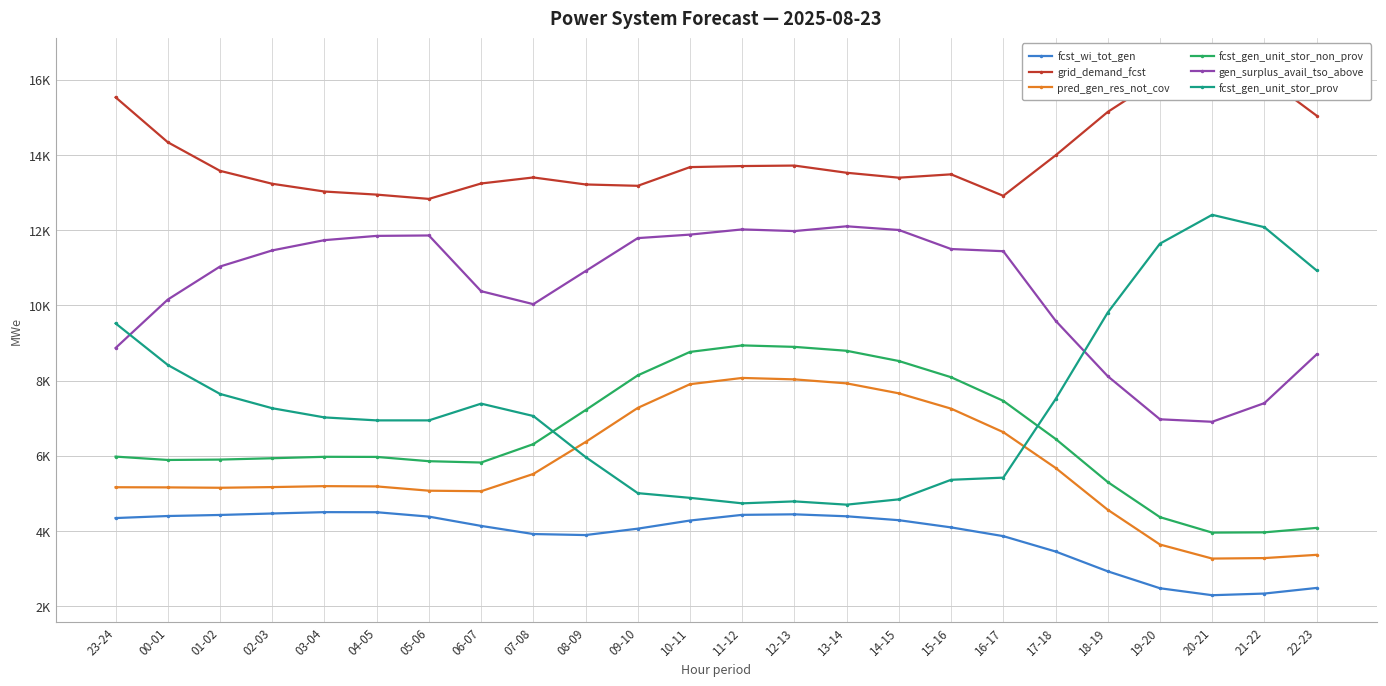

List the labels in order of grid_demand_fcst value, smallest first.

05-06, 16-17, 04-05, 03-04, 09-10, 08-09, 02-03, 06-07, 14-15, 07-08, 15-16, 13-14, 01-02, 10-11, 11-12, 12-13, 17-18, 00-01, 22-23, 18-19, 23-24, 19-20, 21-22, 20-21